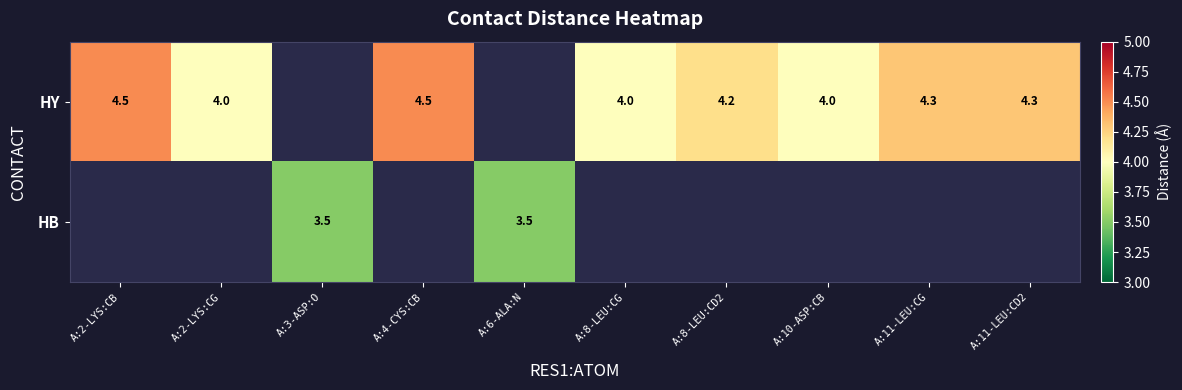

Which series has the widest spread of values?

HY